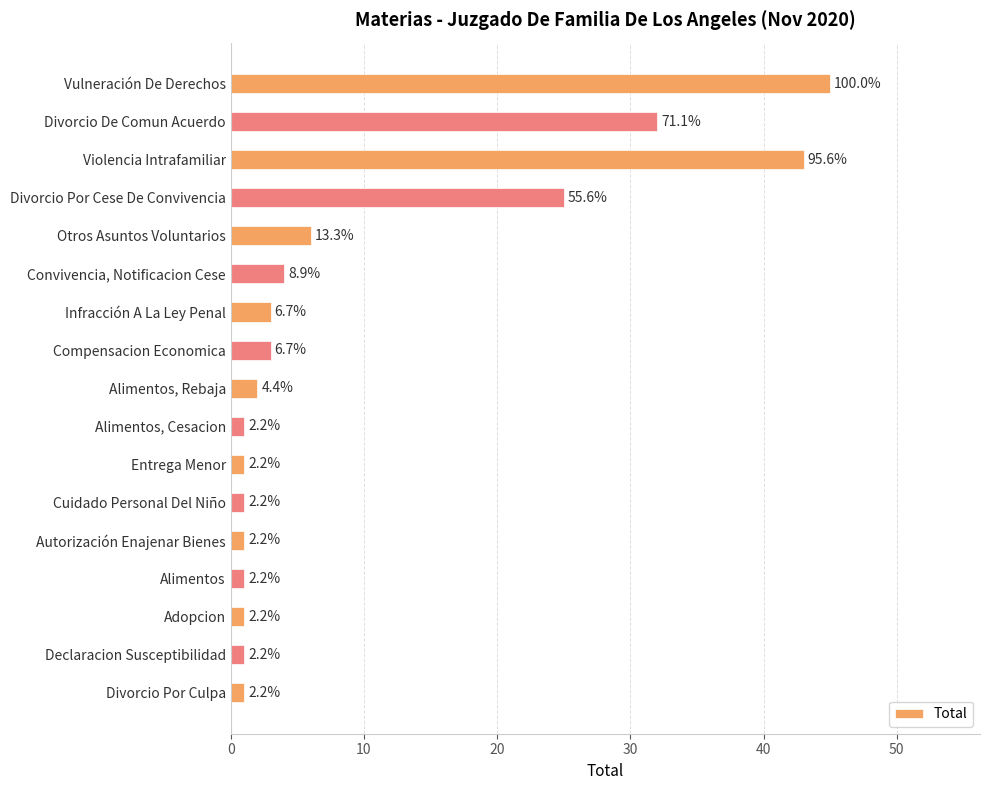

Are the bars horizontal?

Yes